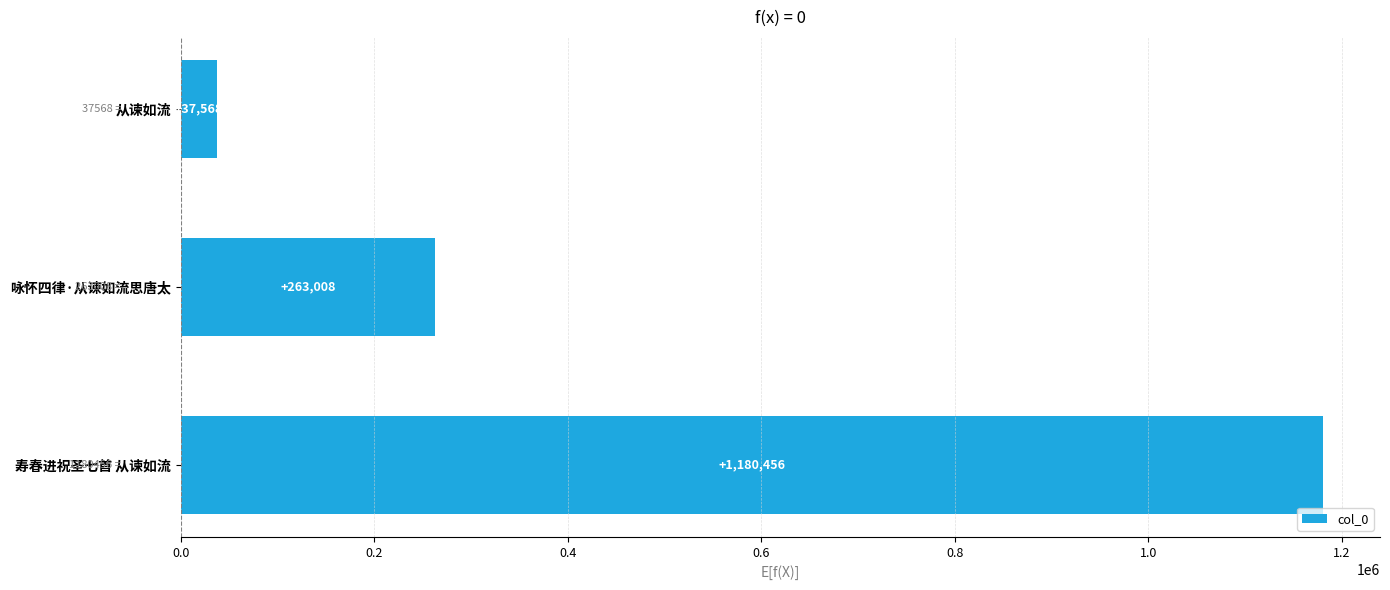

Which has a higher value, 寿春进祝圣七首 从谏如流 or 咏怀四律·从谏如流思唐太?

寿春进祝圣七首 从谏如流